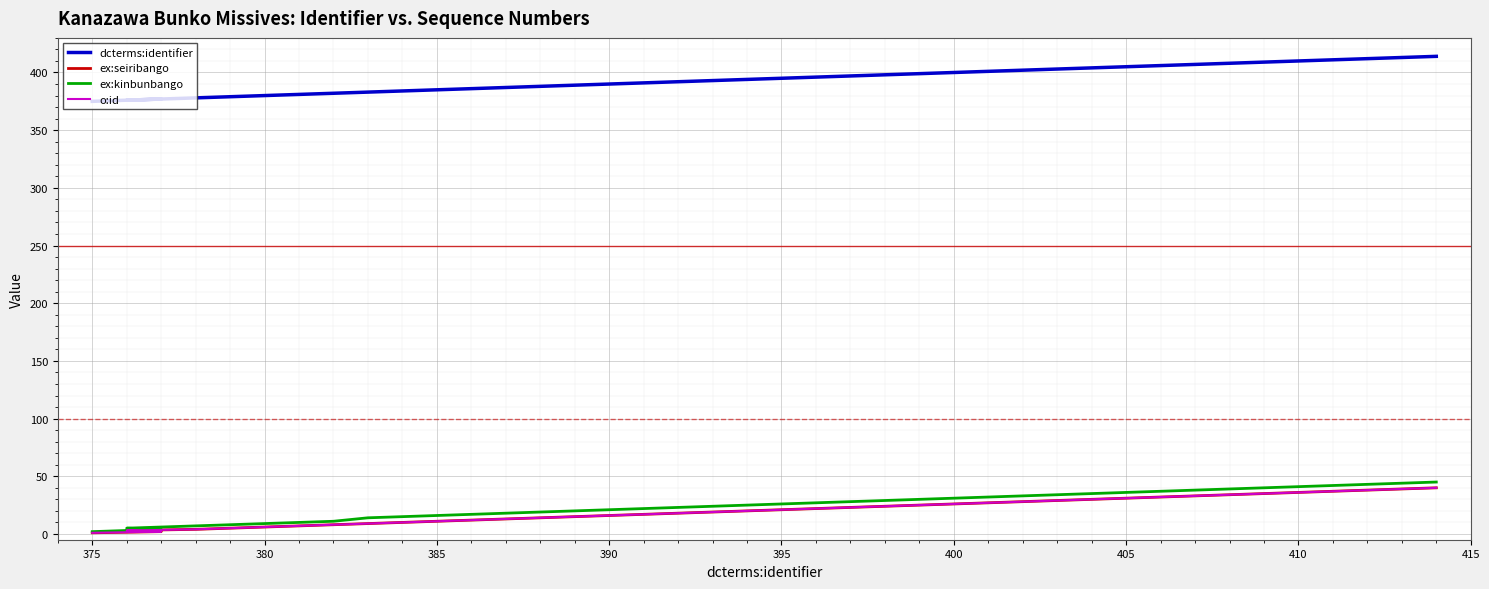

At how many categories does at least one series exceed 215?

40